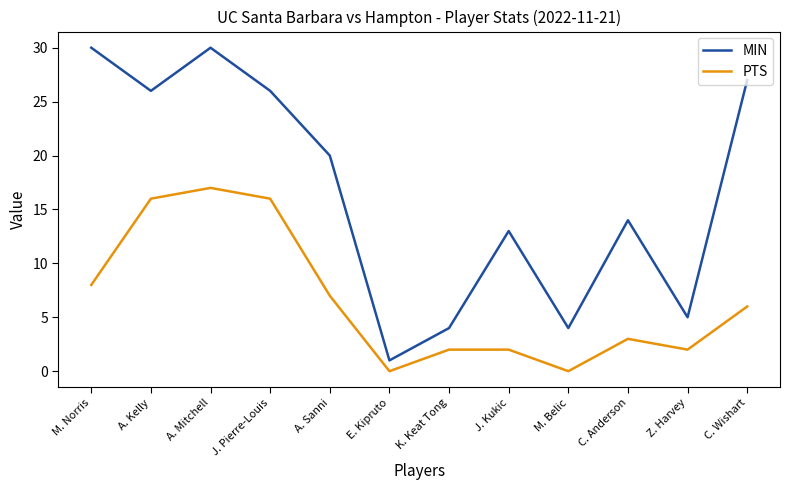

True or false: PTS and MIN cross at least once.

False